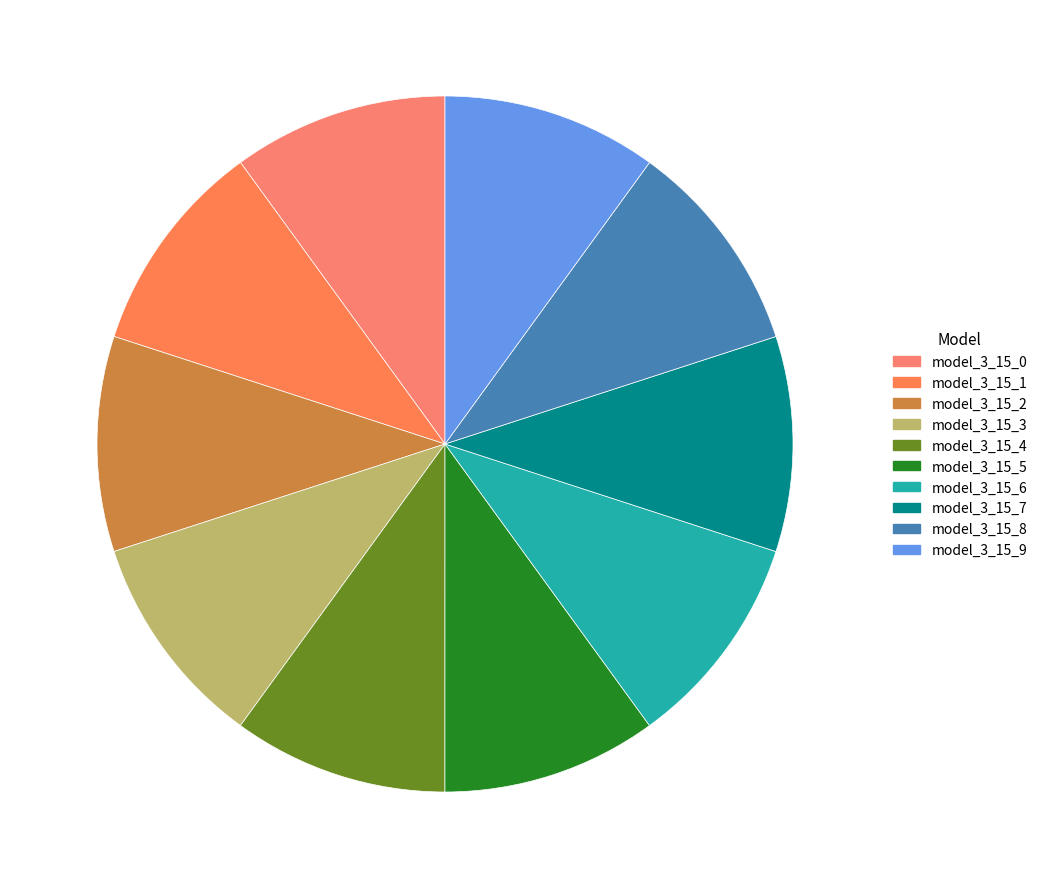

Which category has the biggest portion of the pie?

model_3_15_9